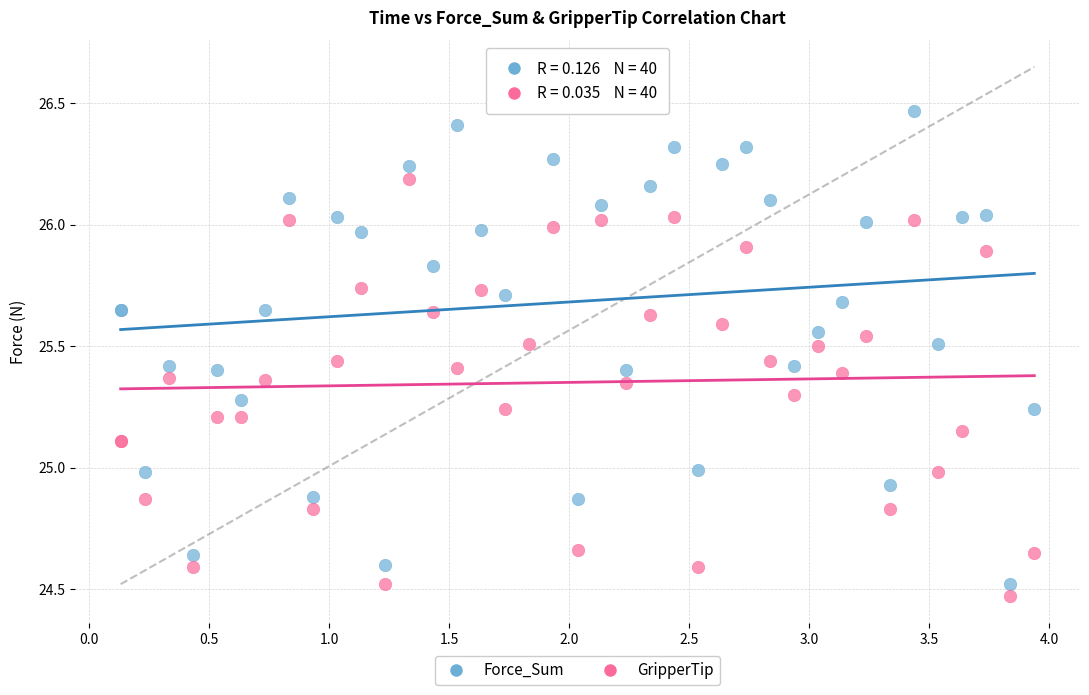

Which series has the widest spread of Y values?

Force_Sum